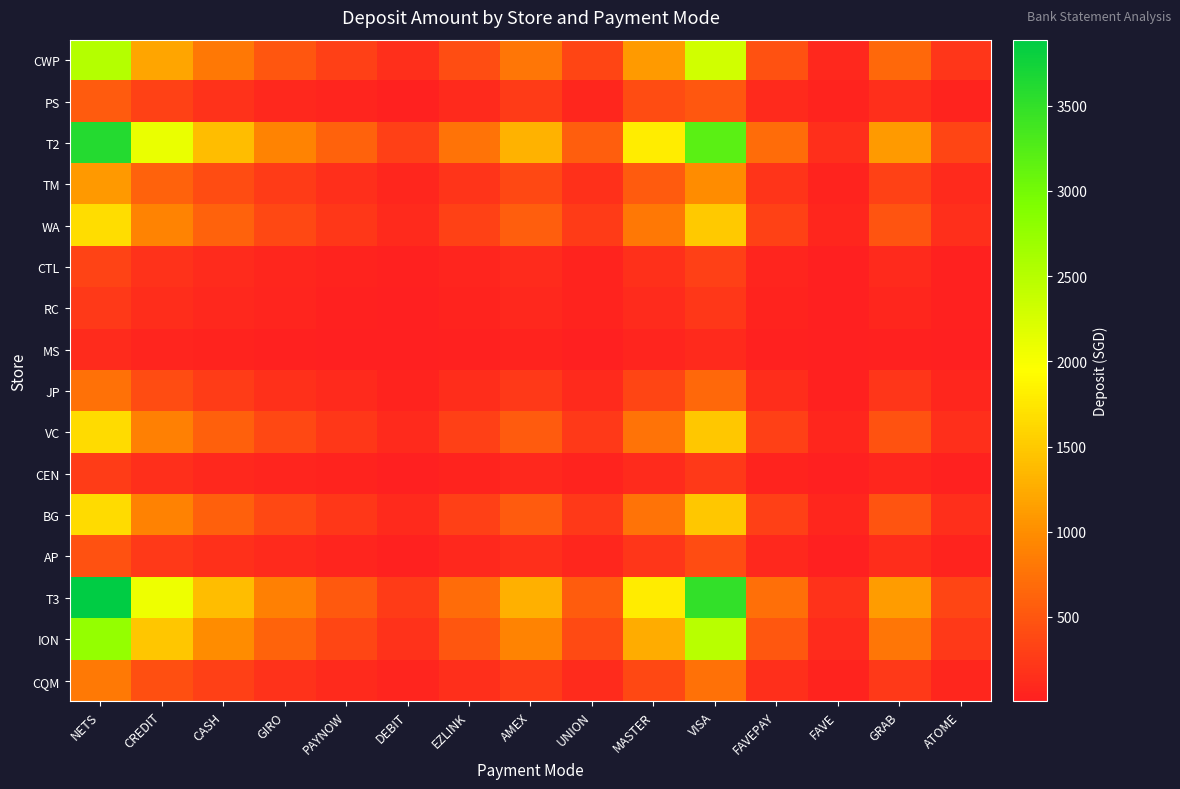

How many series are shown in this chart?

16